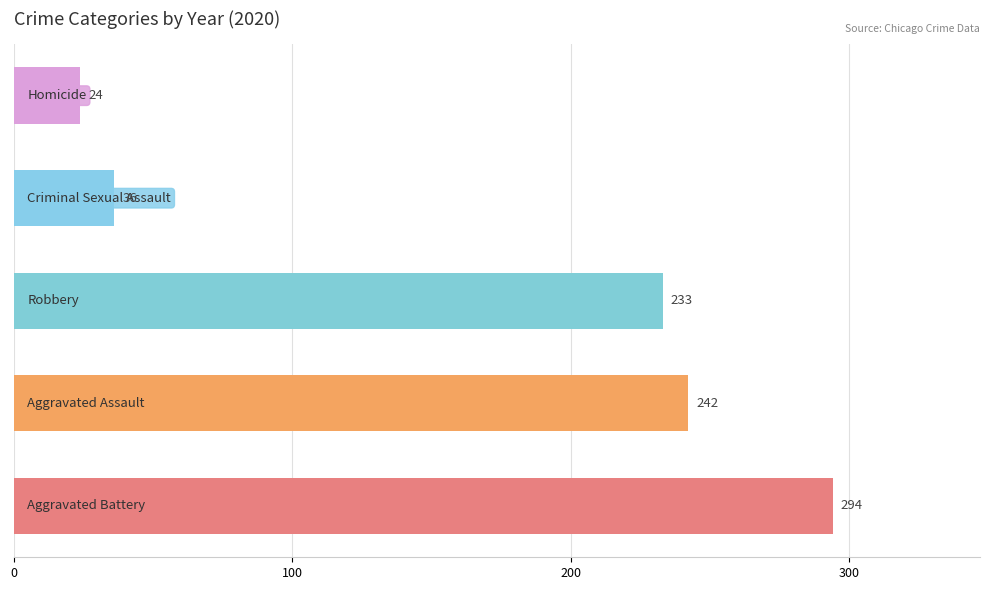

Reading bottom to top, transcribe all the data shown in this chart.

294	242	233	36	24